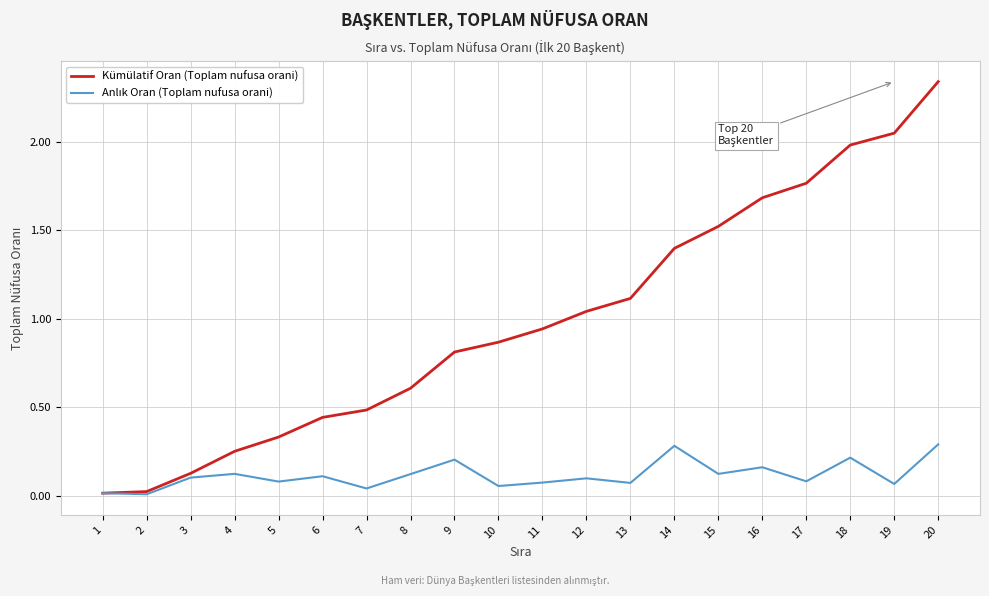

Which series has the largest range (max minus min)?

Kümülatif Oran (Toplam nufusa orani)